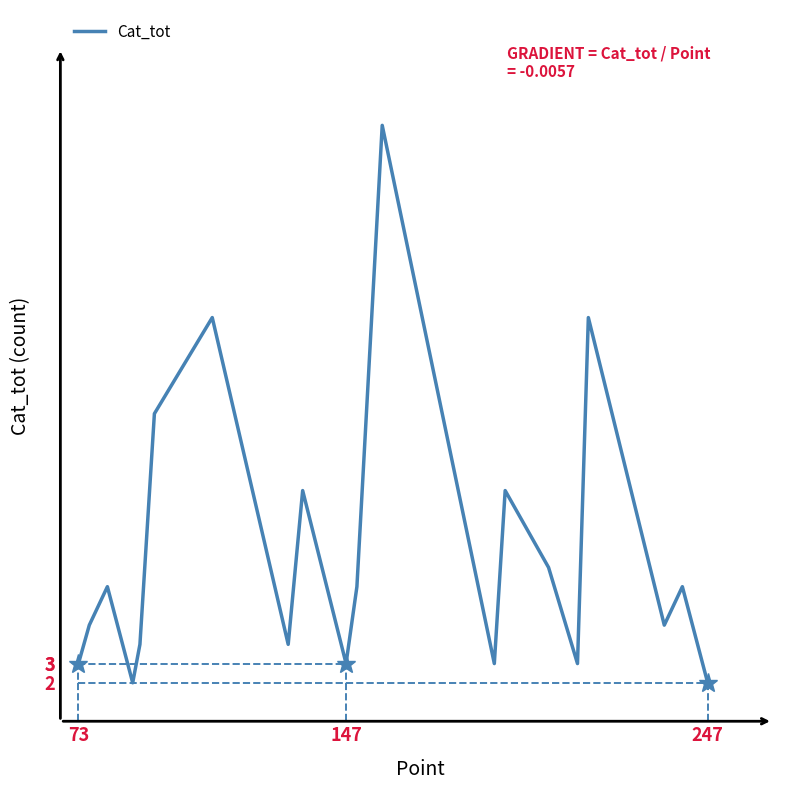

What is the difference between the maximum and minimum values?

29